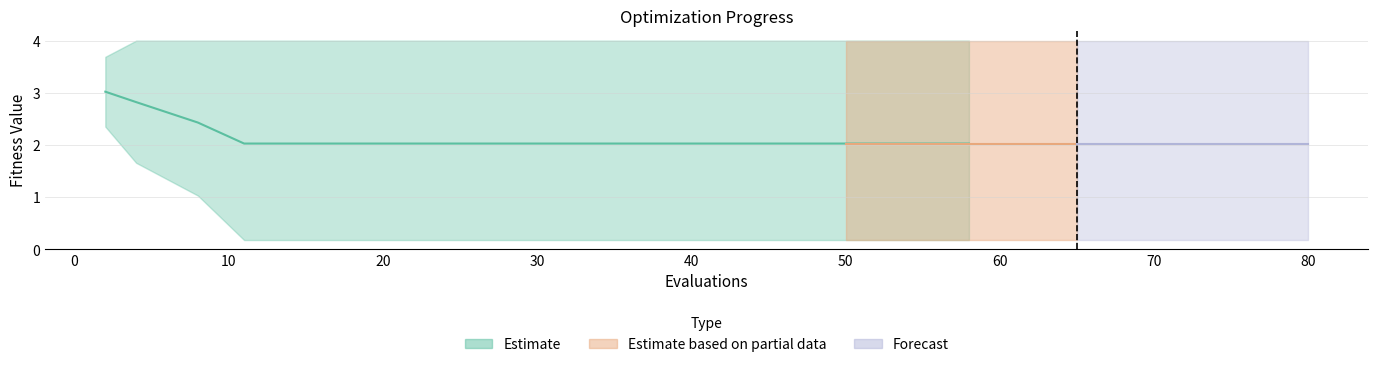

Is it true that best equals 0.2 at 15?

True